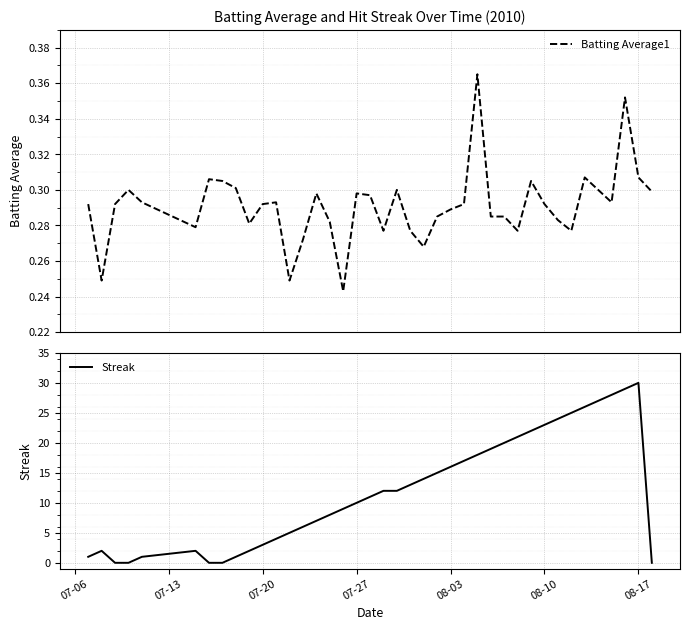

Which series has the widest spread of values?

Streak